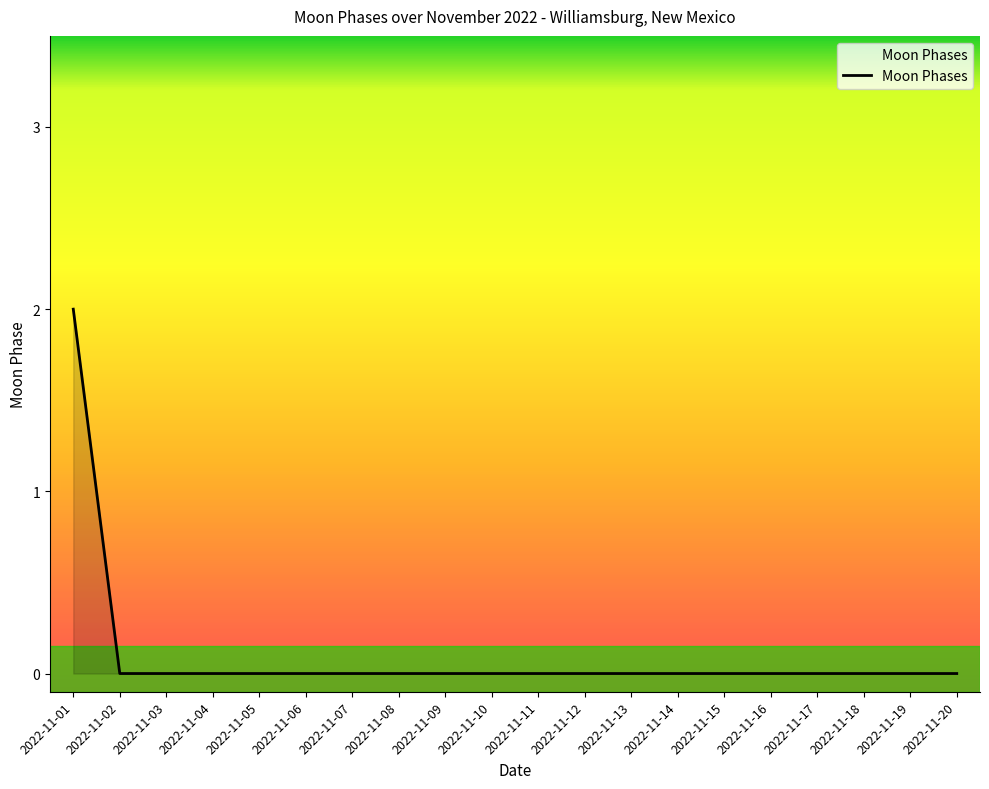

Is it true that the value at 2022-11-07 is 1?

False